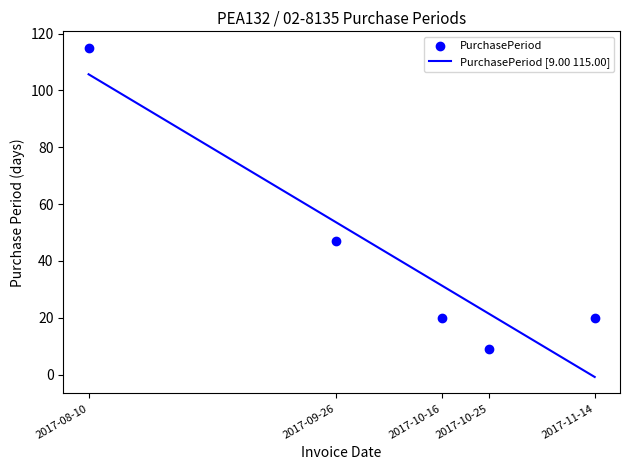

What is the change in value from 2017-09-26 to 2017-10-16?

-27